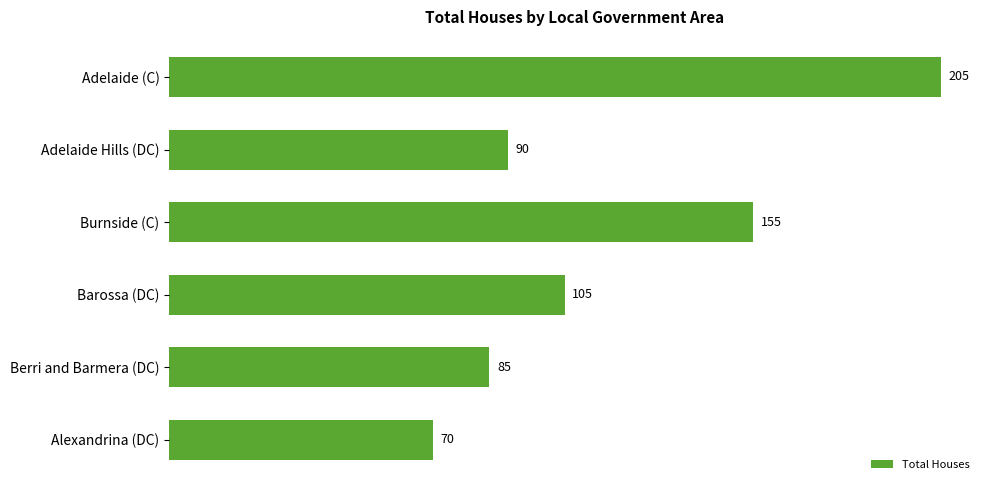

What is the label of the 5th bar from the bottom?

Adelaide Hills (DC)